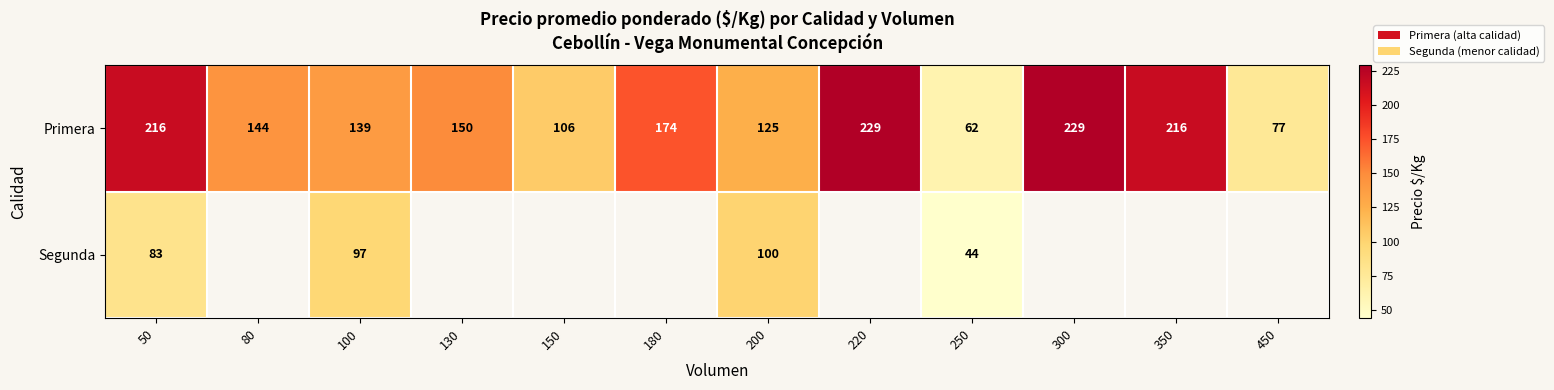

What is the average value of the Primera series?

156